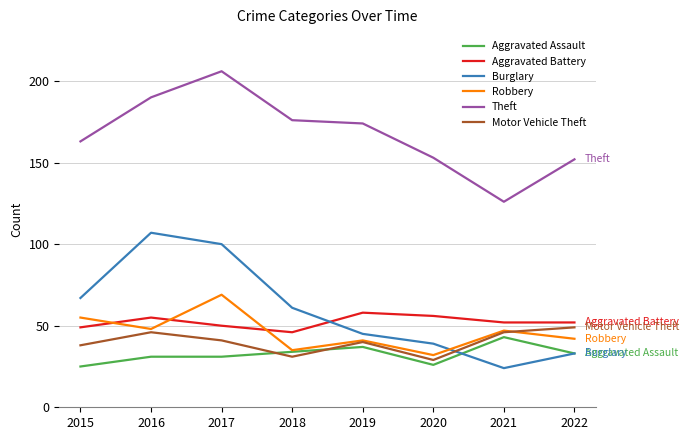

Rank the series at 2017 from highest to lowest value.

Theft, Burglary, Robbery, Aggravated Battery, Motor Vehicle Theft, Aggravated Assault